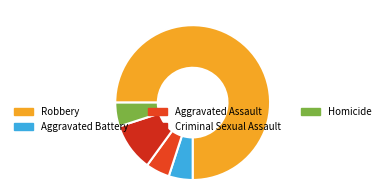

How many segments does this pie chart have?

5